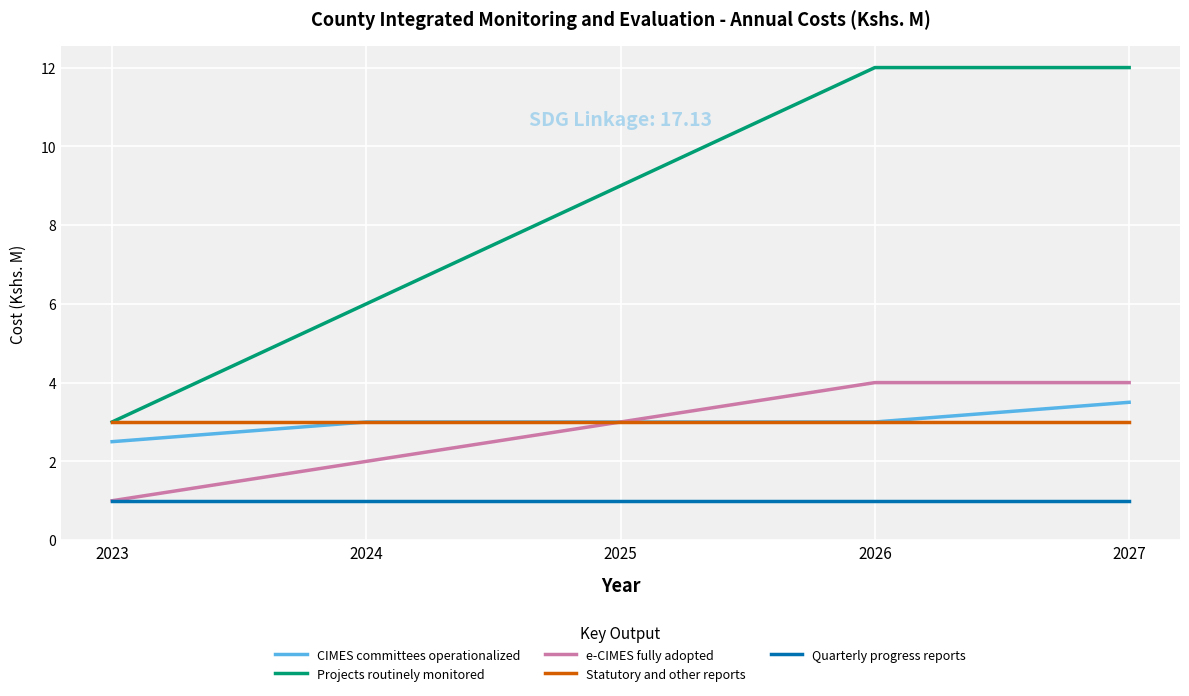

True or false: Statutory and other reports has more than 2 points higher than both neighbors.

False